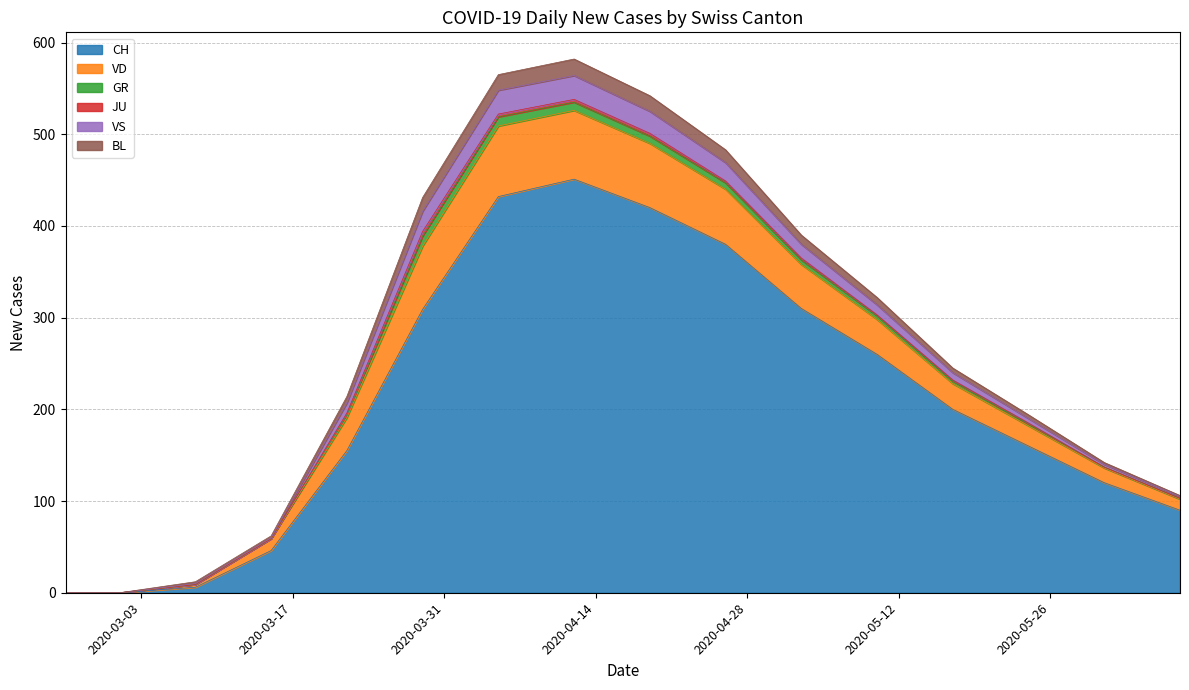

Is the value of GR at 2020-03-01 greater than the value of VD at 2020-03-15?

No